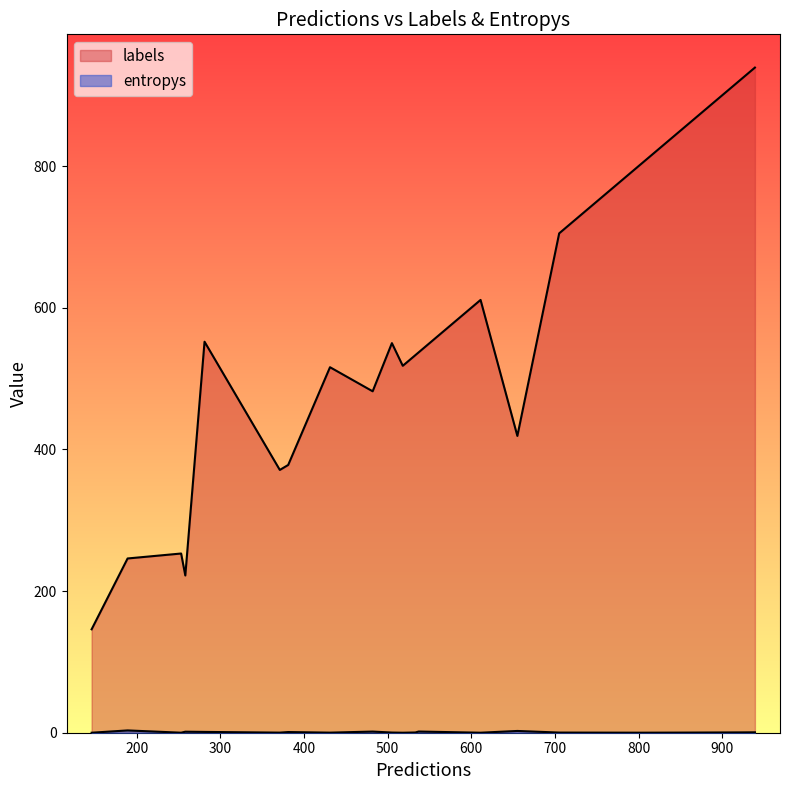

The value of entropys at 5 is 0.6. True or false?

True